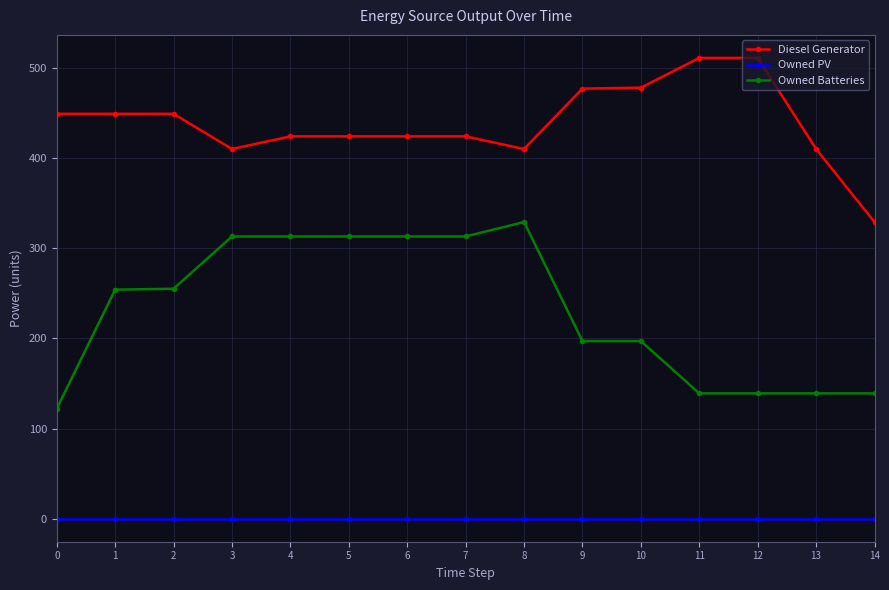

What is the difference between the maximum and second lowest values in the Diesel Generator series?

101